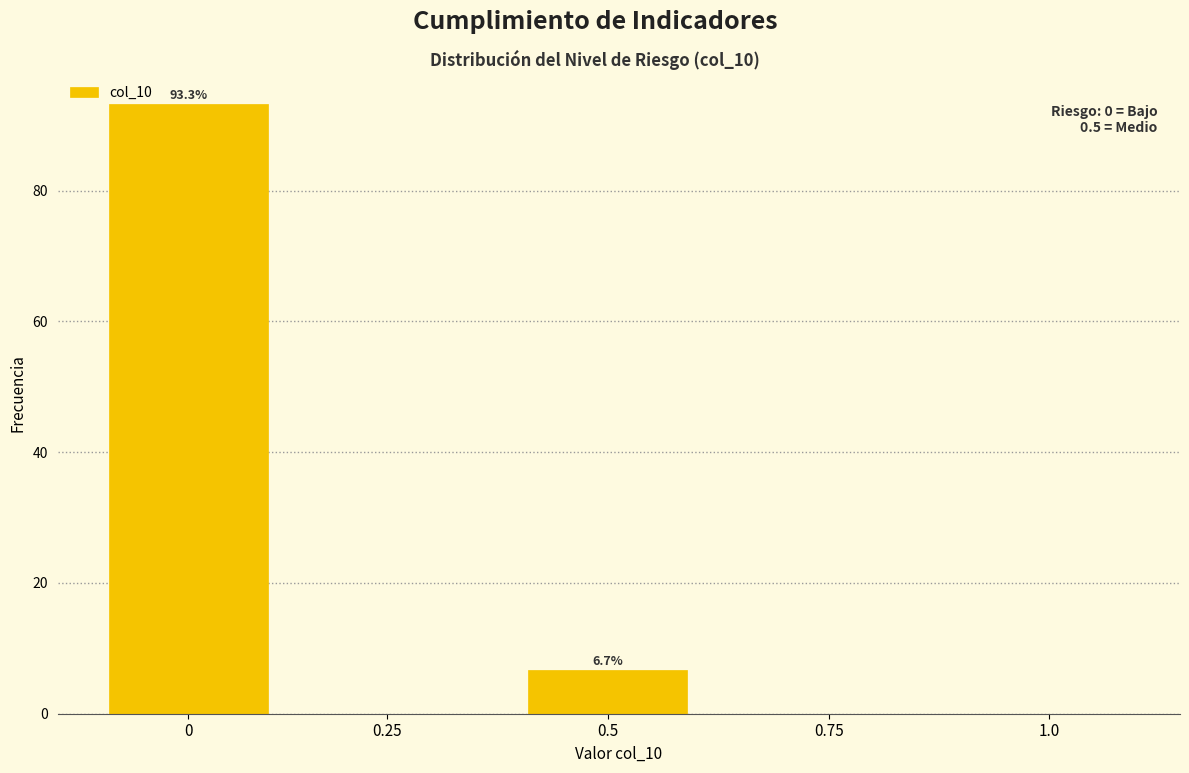

Reading right to left, transcribe all the data shown in this chart.

1.0=0.0	0.75=0.0	0.5=6.7	0.25=0.0	0=93.3